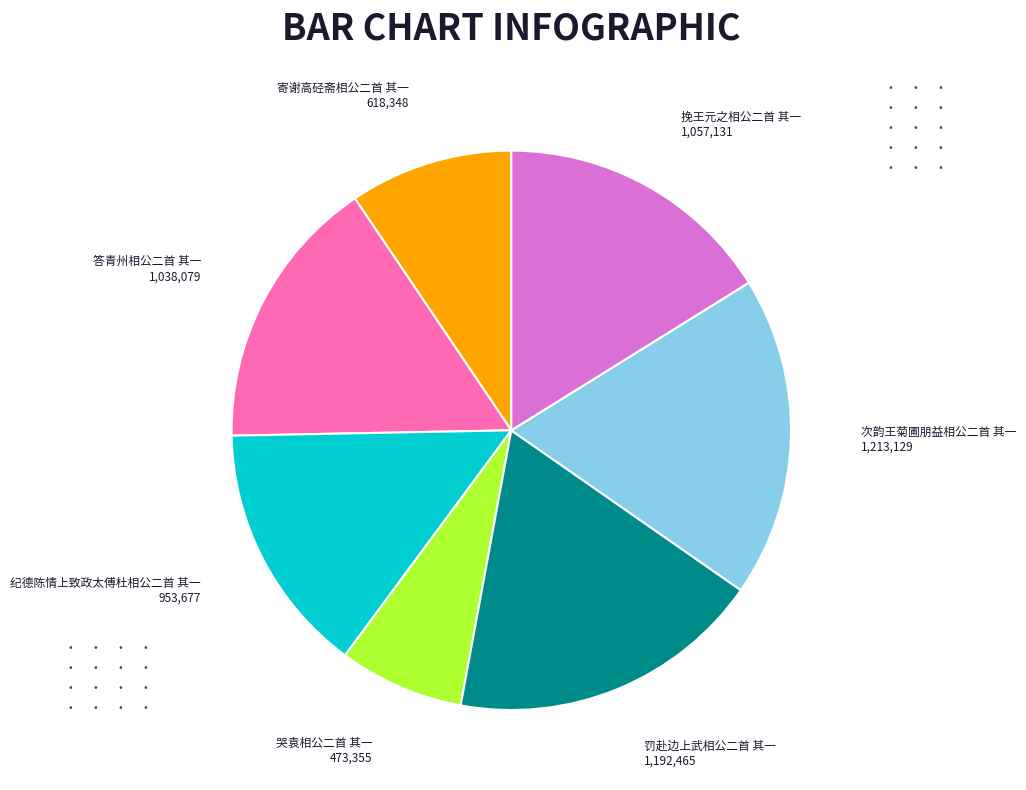

Does any single category account for the majority?

No